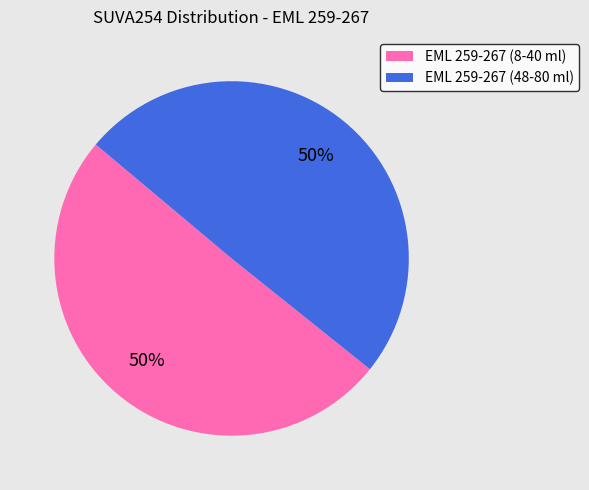

To the nearest percent, what is the average slice percentage?

50%